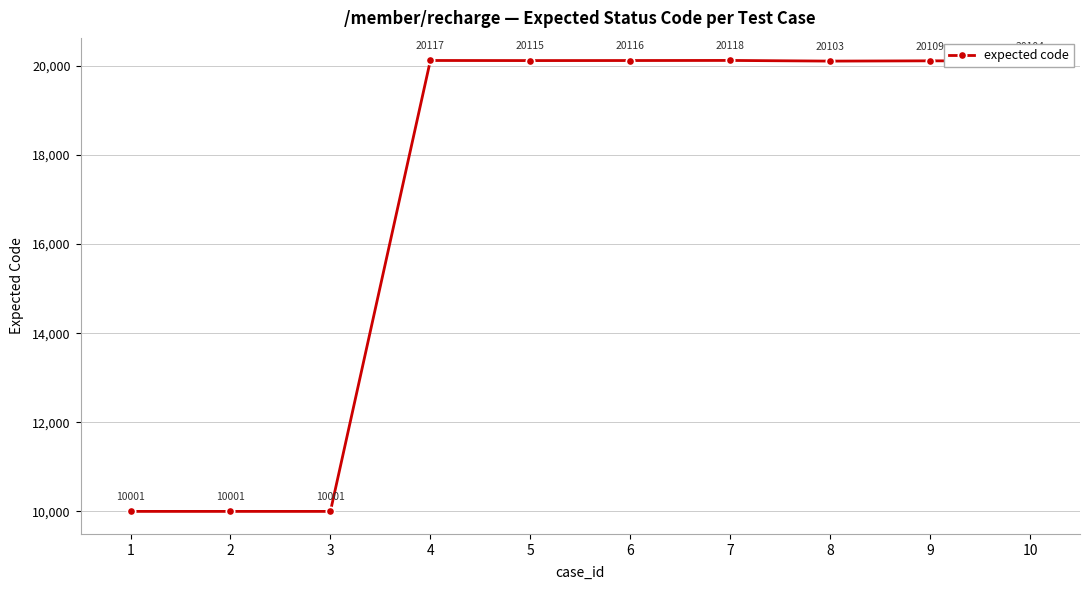

What is the ratio of the value at 7 to the value at 5?

1.0